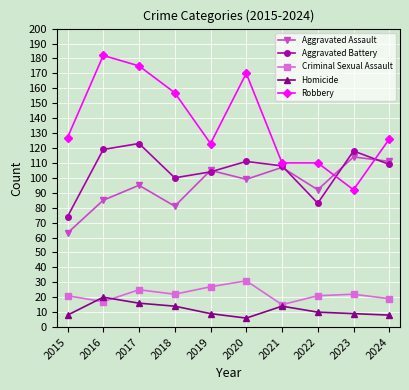

How many values in the Robbery series are below 127?

5